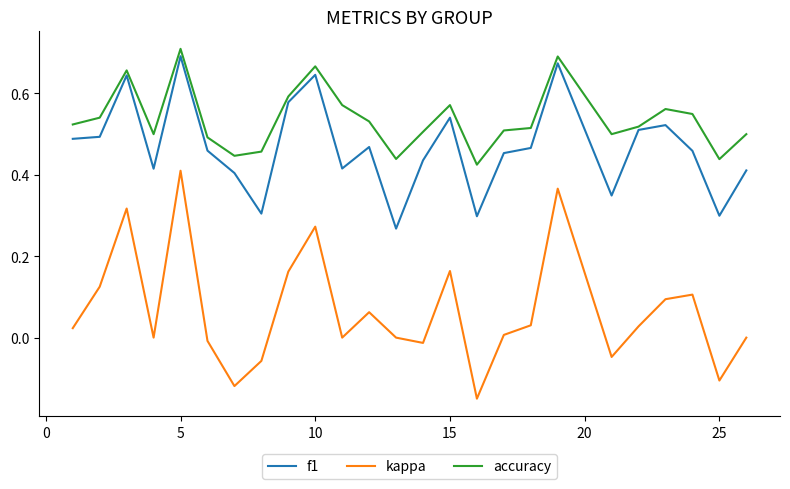

True or false: accuracy has more than 2 interior local peaks.

True